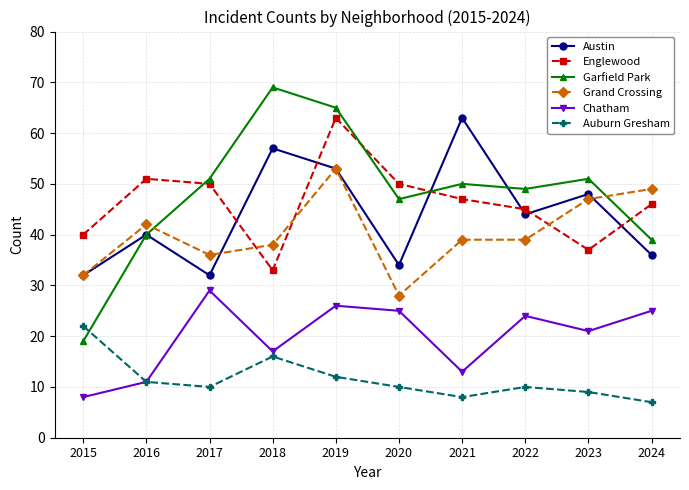

Which series has the largest range (max minus min)?

Garfield Park